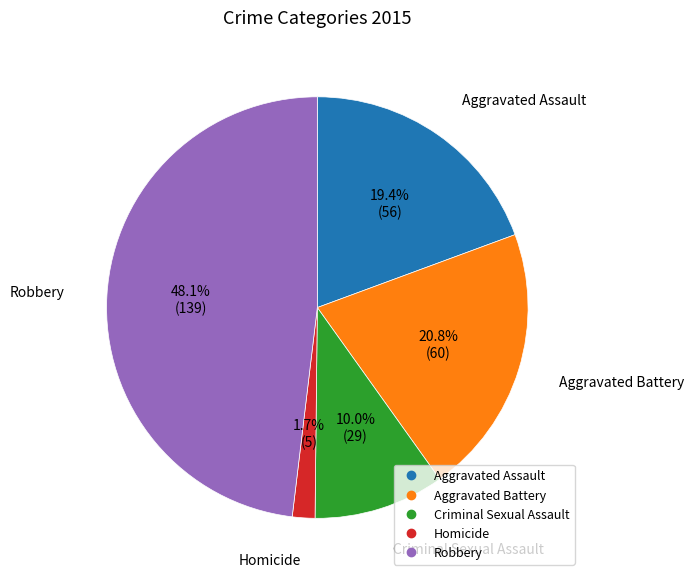

To the nearest percent, what is the average slice percentage?

20%